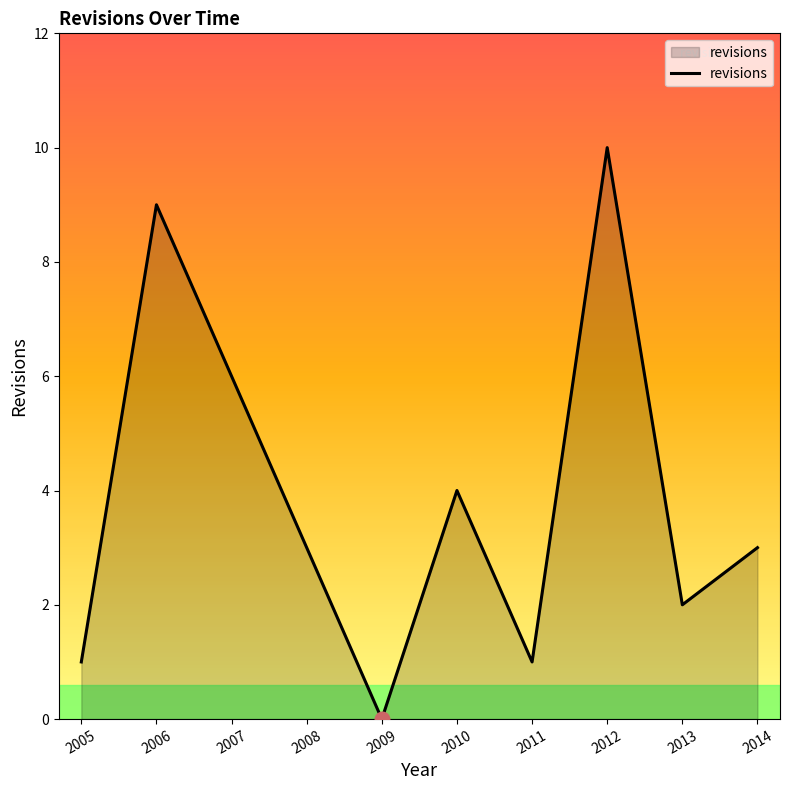

What is the change in value from 2010 to 2012?

+6